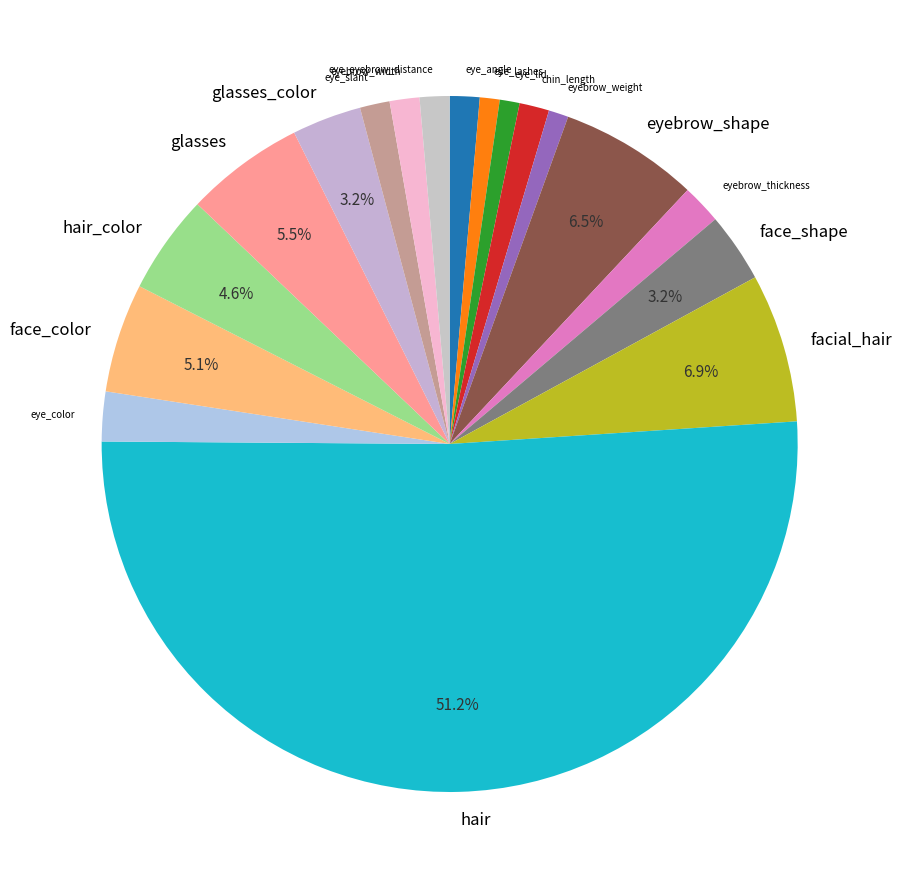

Which slice is the largest?

hair